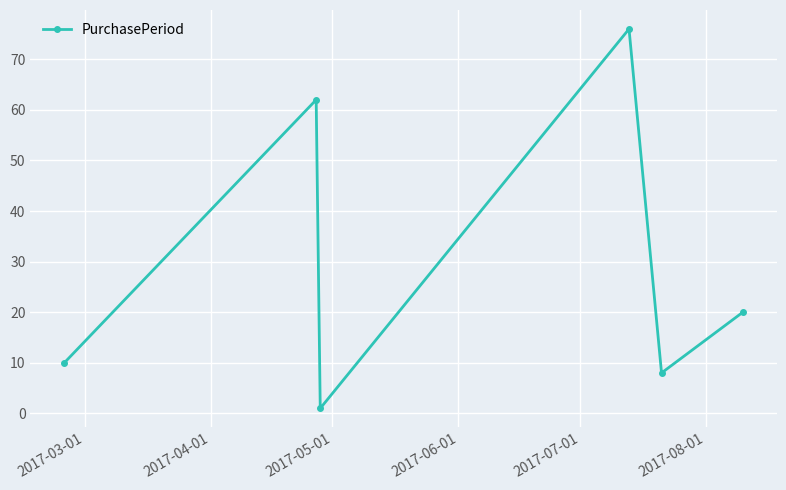

What is the average value?

30